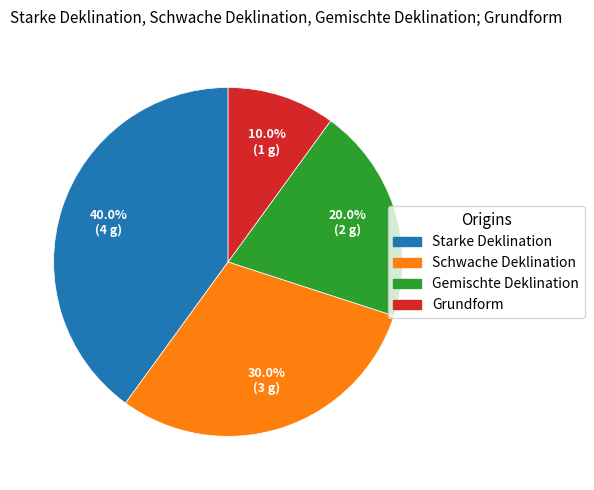

What is the smallest slice in the pie chart?

Grundform